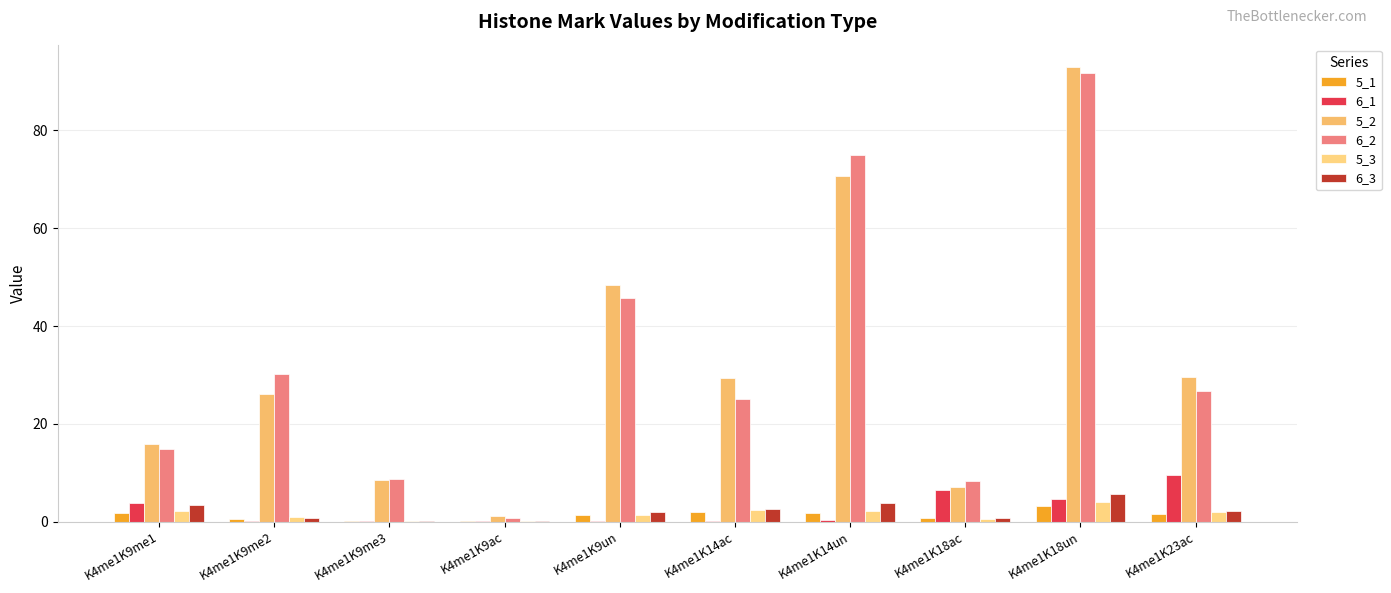

What is the label of the 6th bar from the right?

K4me1K9un